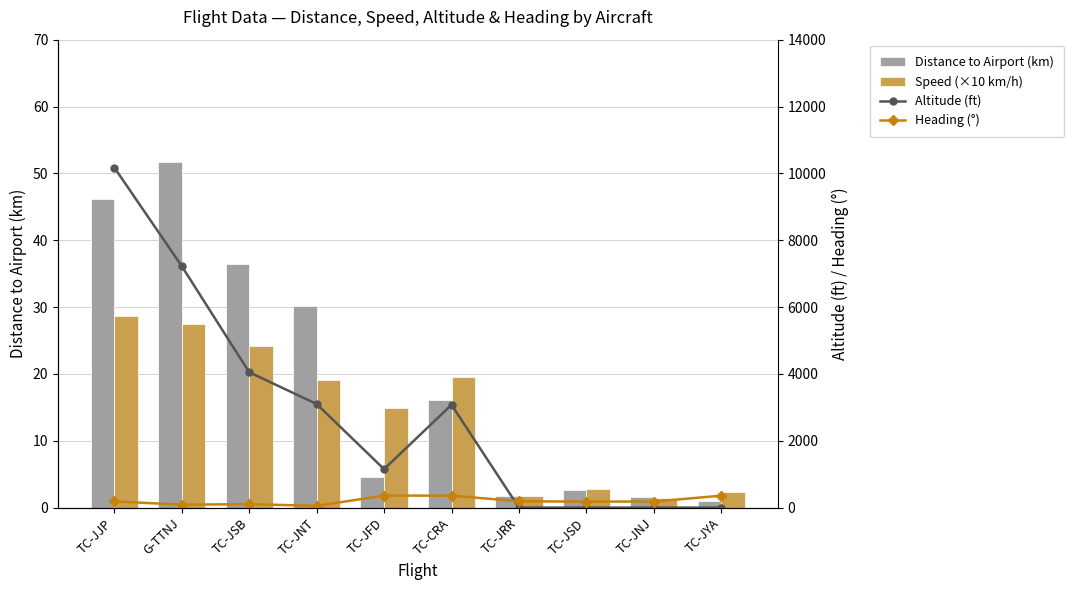

What is the total value across all series at TC-JJP?

10434.8